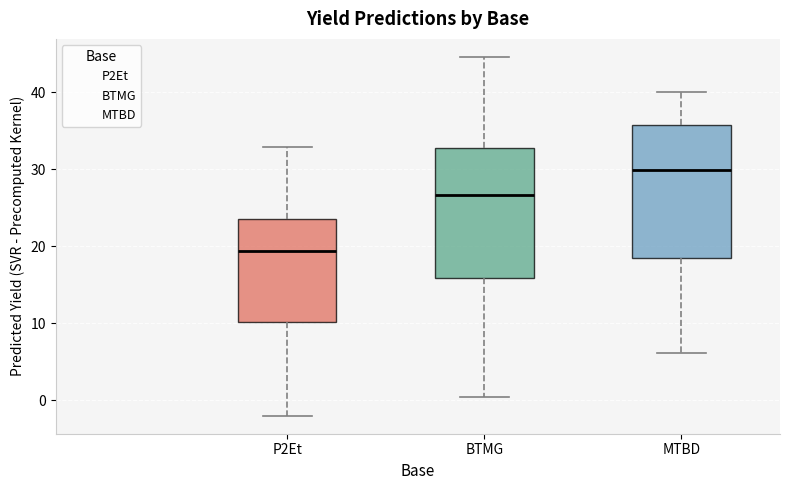

Where is the upper edge of the box for BTMG on the y-axis? The values are not printed on the chart, so give them approximately, as read against the axis.

33